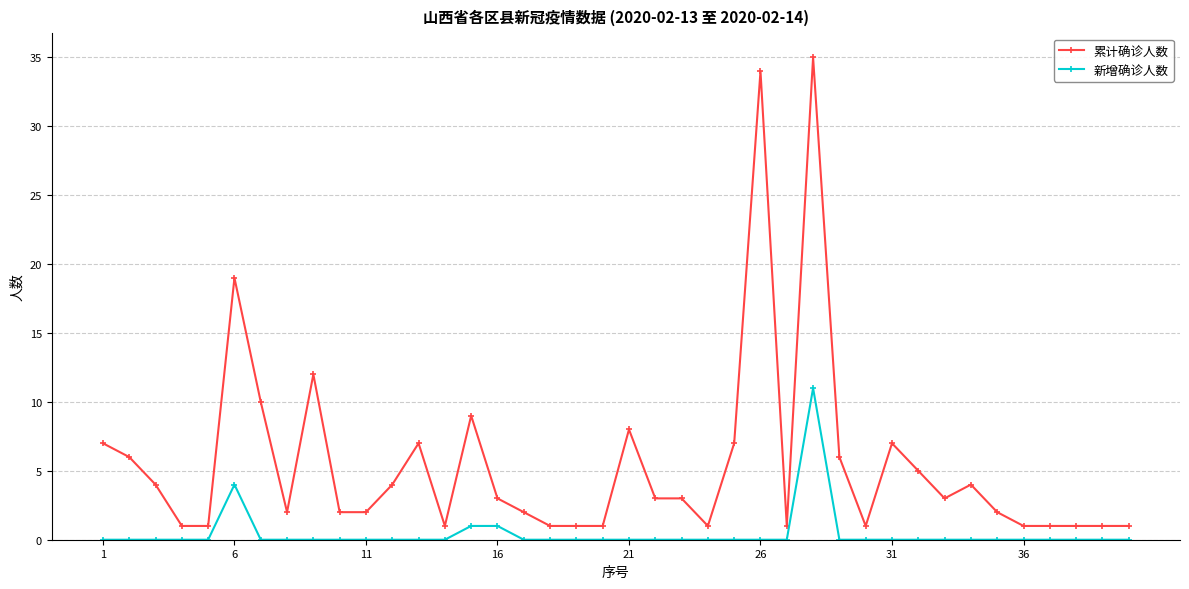

List the series in order of their peak value, lowest first.

新增确诊人数, 累计确诊人数